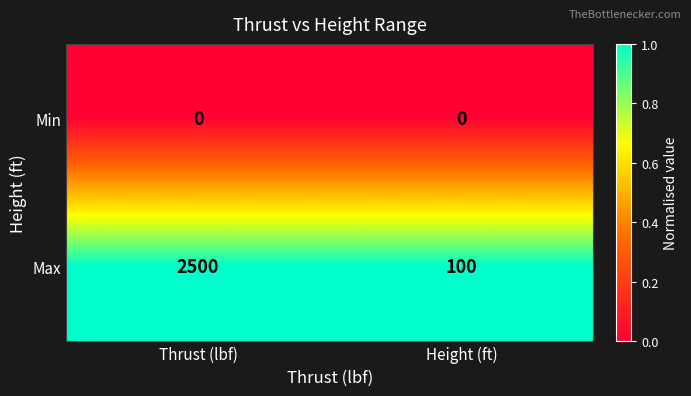

Reading right to left, extract all data points from this chart.

Min: 0	0
Max: 100	2500